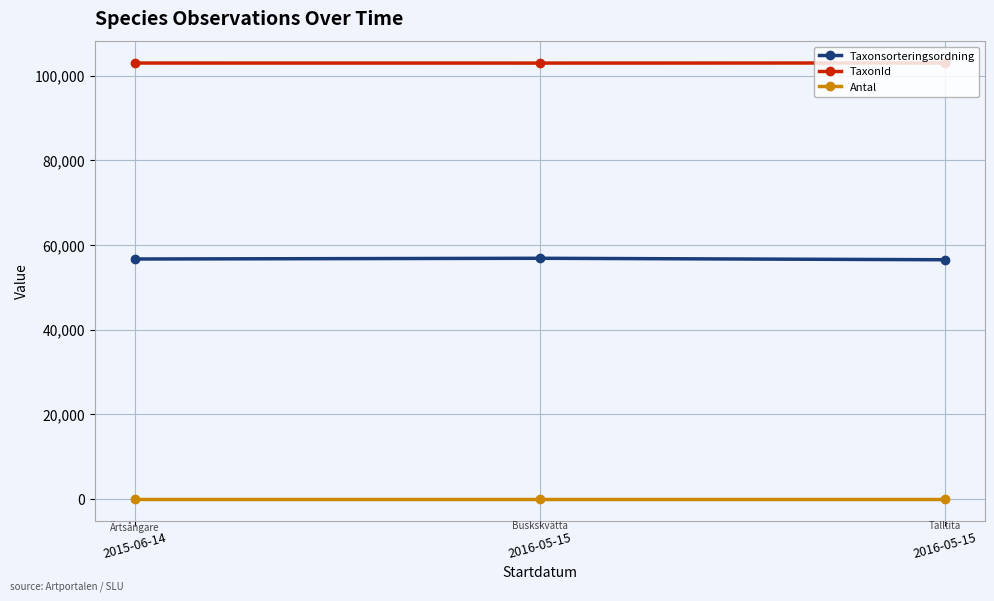

What is the sum of all TaxonId values?

309024